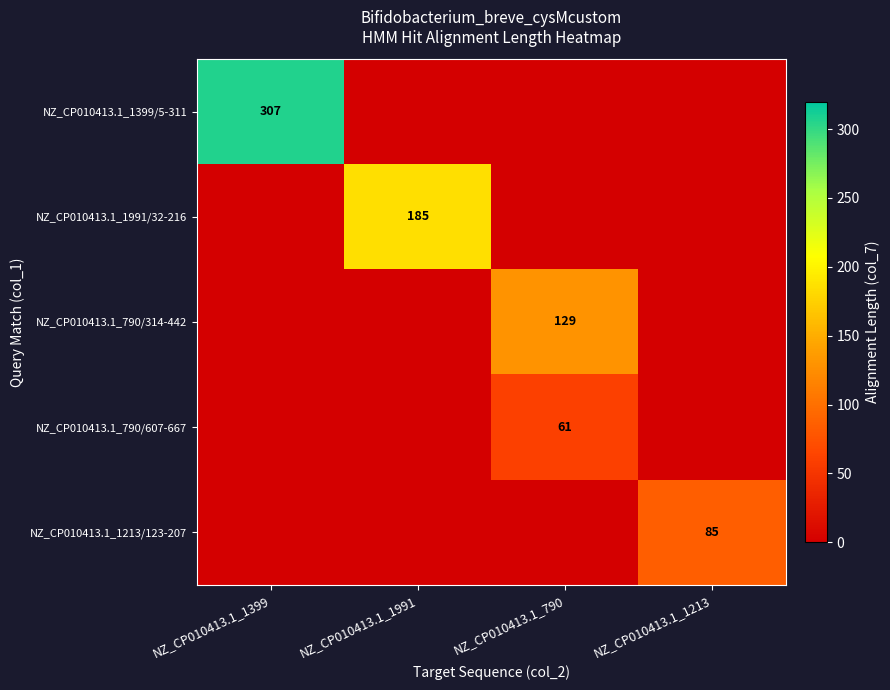

Is it true that NZ_CP010413.1_790/314-442 equals 129 at NZ_CP010413.1_790?

True